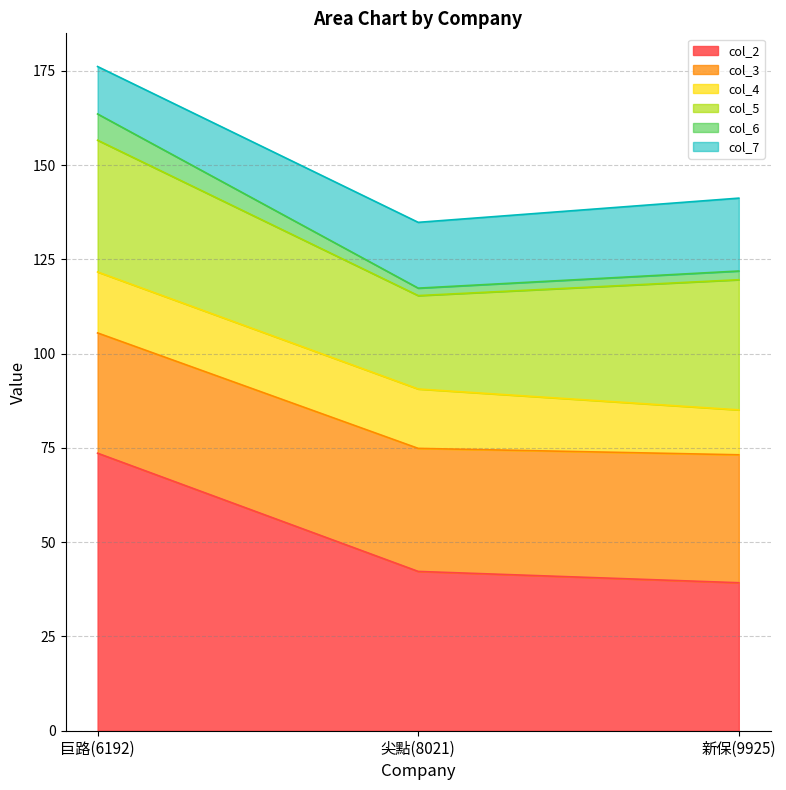

Is it true that col_2 equals 39.2 at 新保(9925)?

True